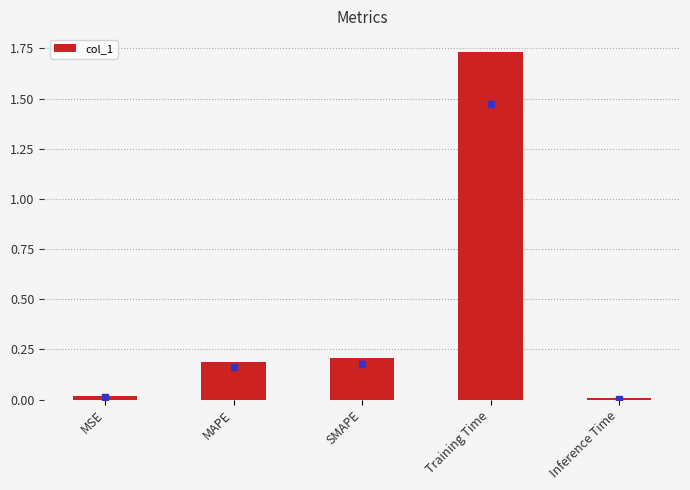

Between Training Time and MSE, which is larger?

Training Time